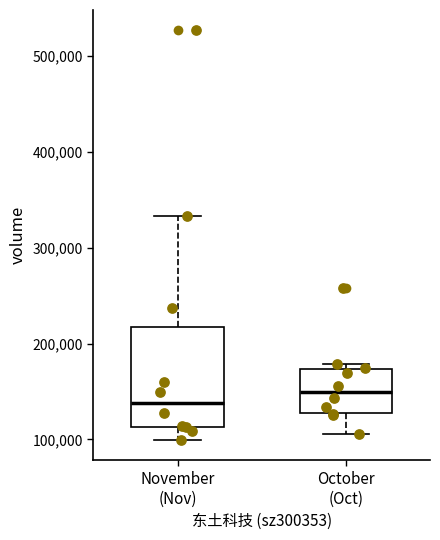

Which box has the highest median line?

October (Oct)